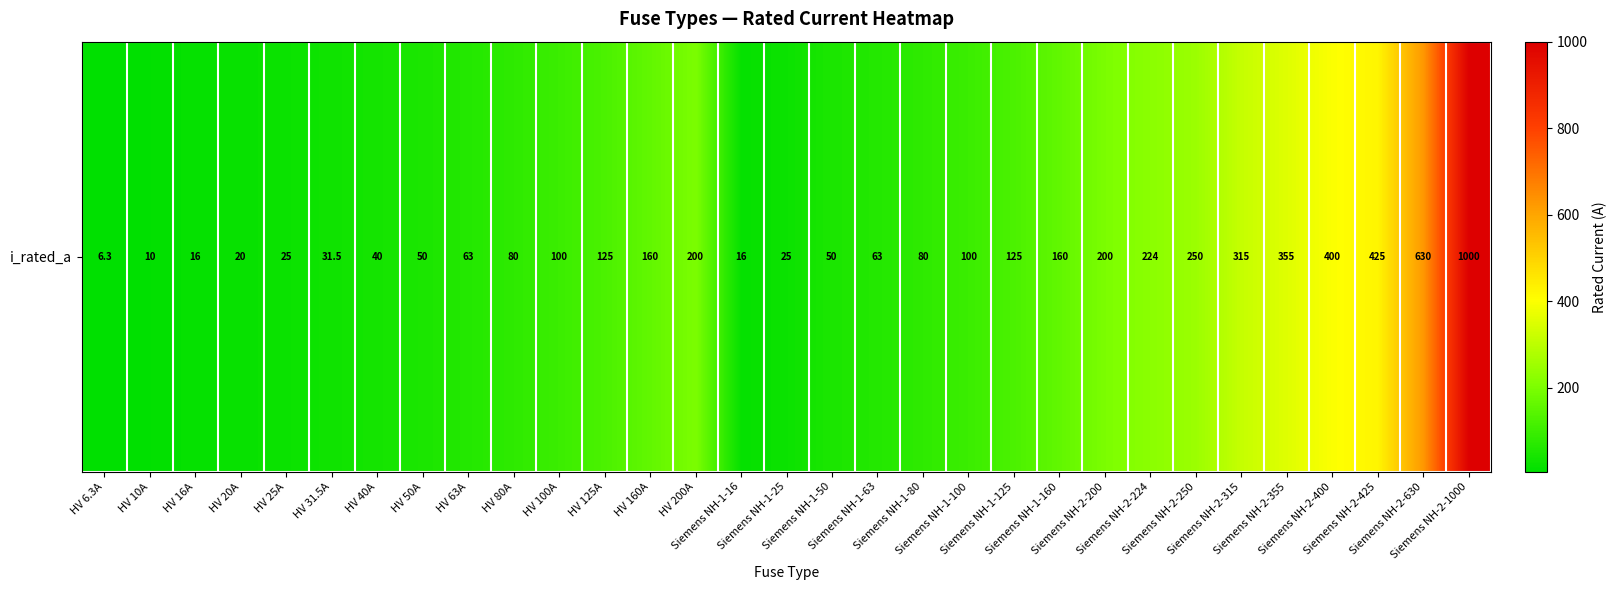

What is the change in value from HV 63A to Siemens NH-2-1000?

+937.0